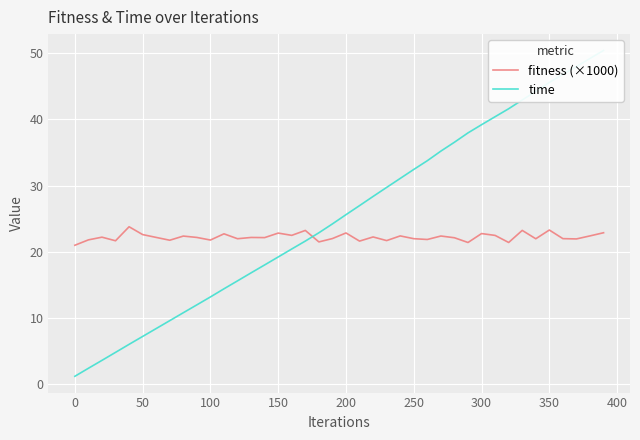

In fitness (×1000), how many points are lower than both neighbors (excluding endpoints)?

14